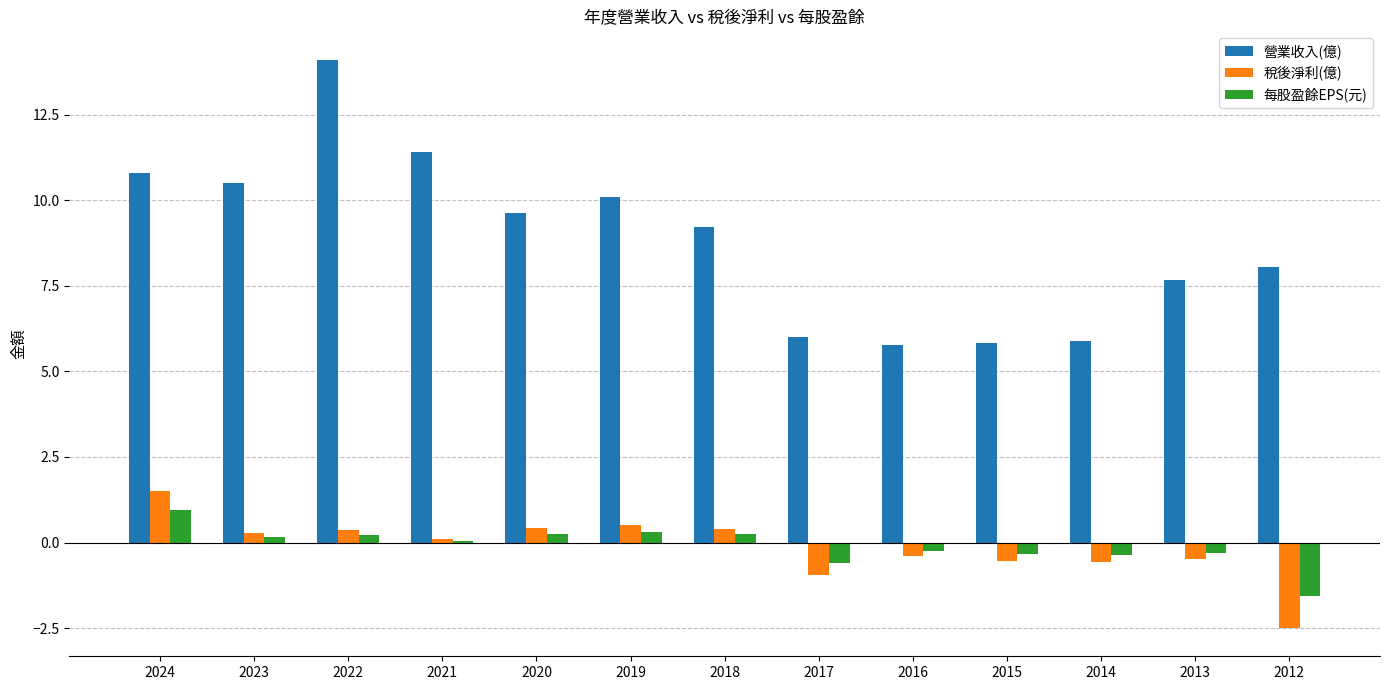

How many bars are there in each group?

3